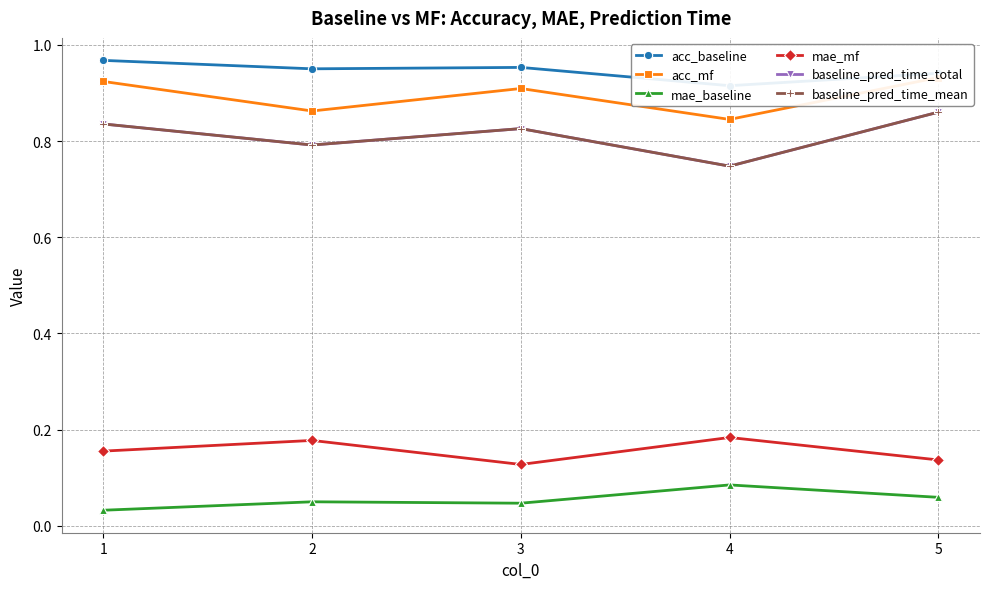

True or false: baseline_pred_time_total and acc_mf cross at least once.

False